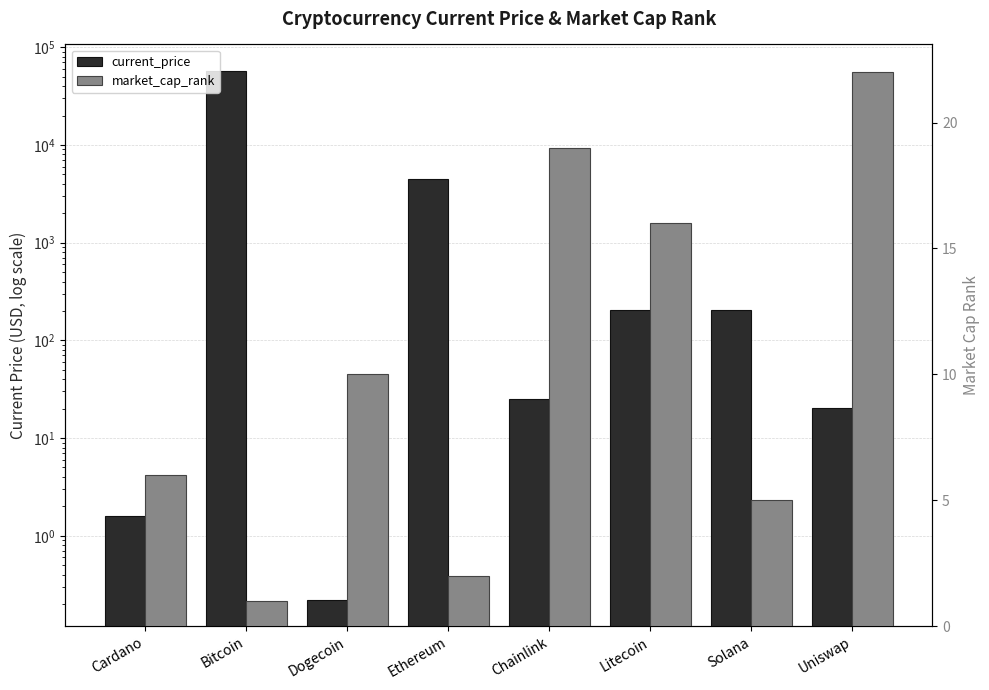

At which label does current_price first exceed 203?

Bitcoin